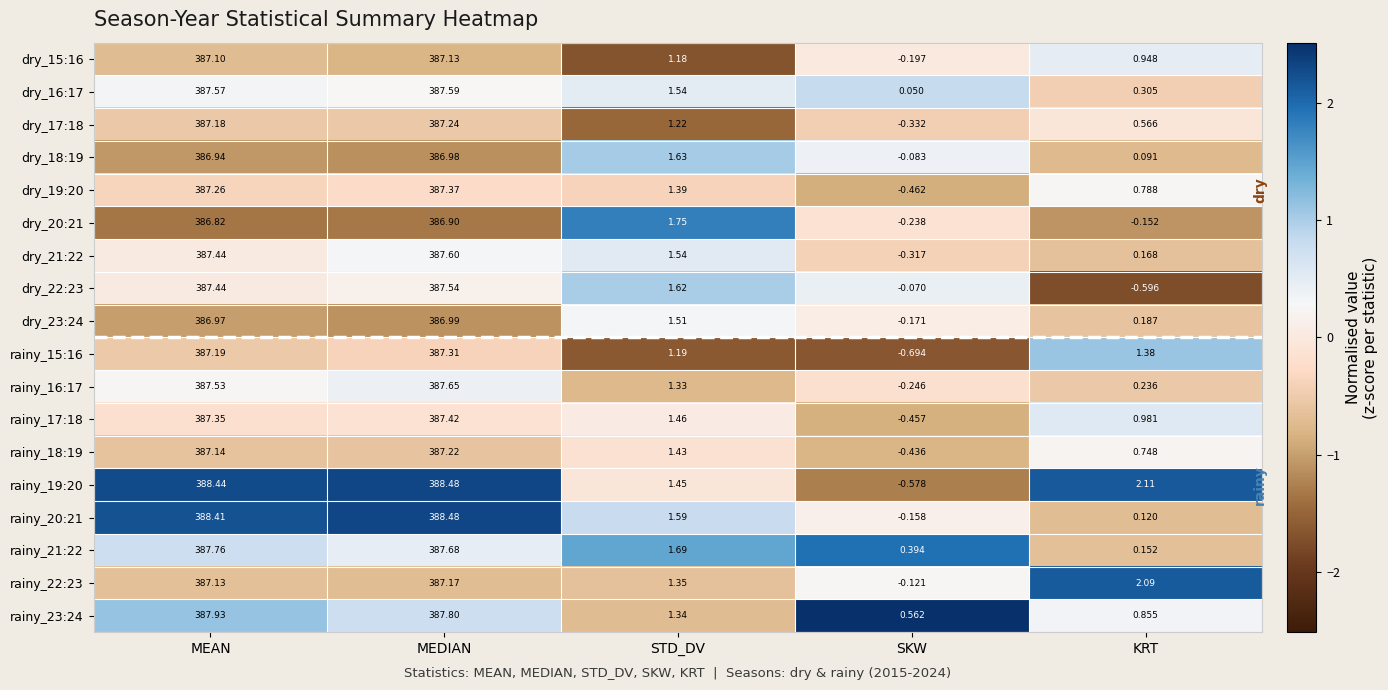

Which category has the highest value across all series?

MEDIAN